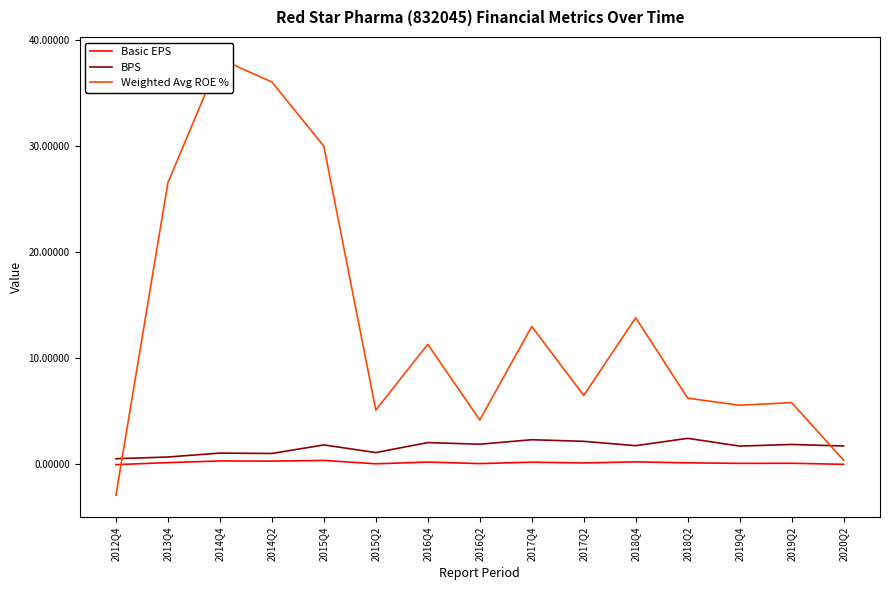

What is the total value across all series at 2019Q4?

7.4